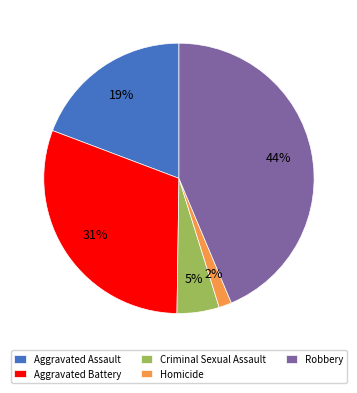

The Aggravated Assault slice represents 19% of the pie. True or false?

True